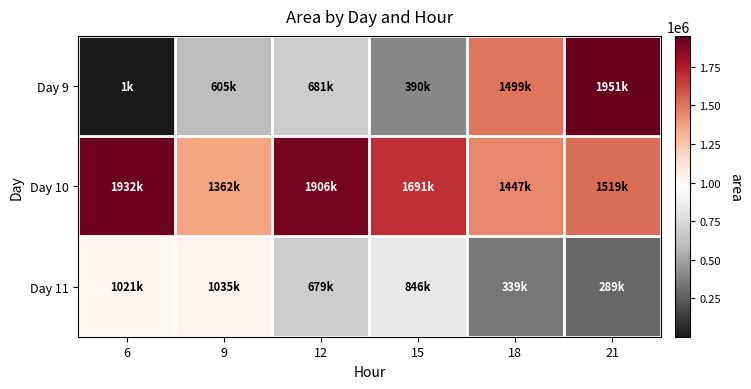

Between 9 and 21, which is larger?

21